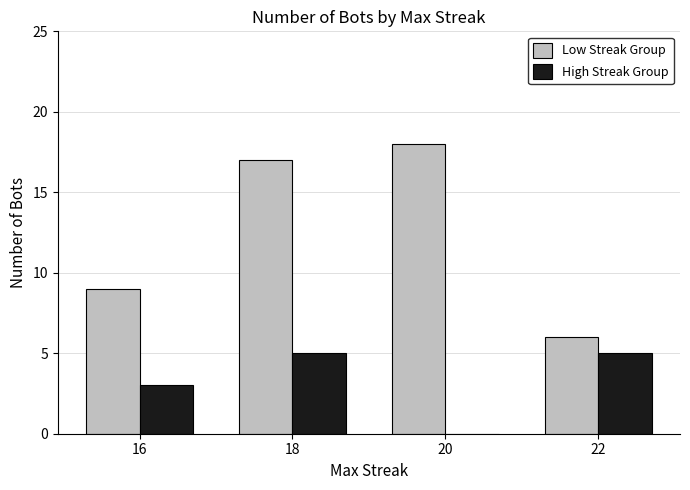

What is the difference between the Low Streak Group values at 20 and 16?

9